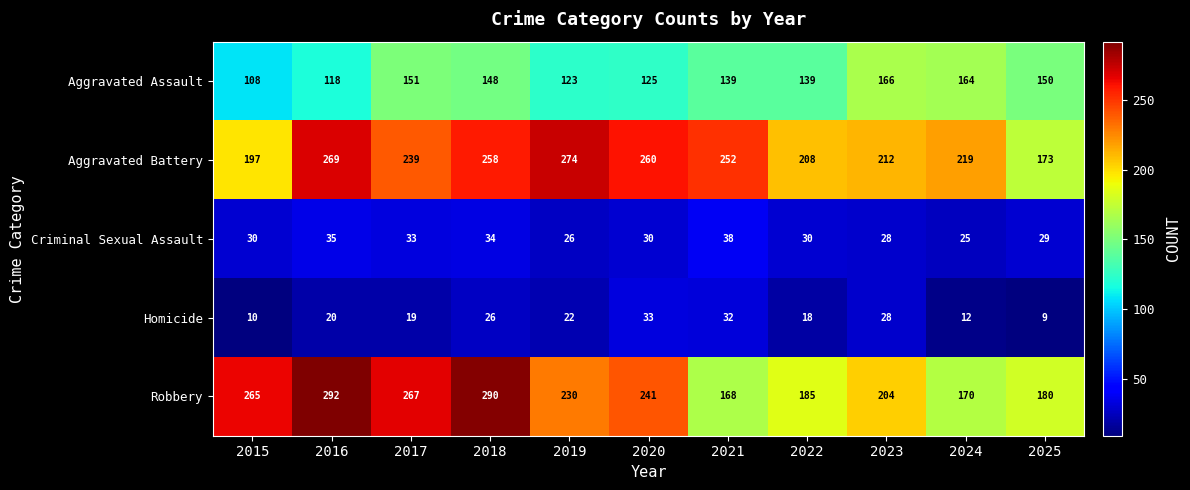

What is the maximum value shown in the chart?

292